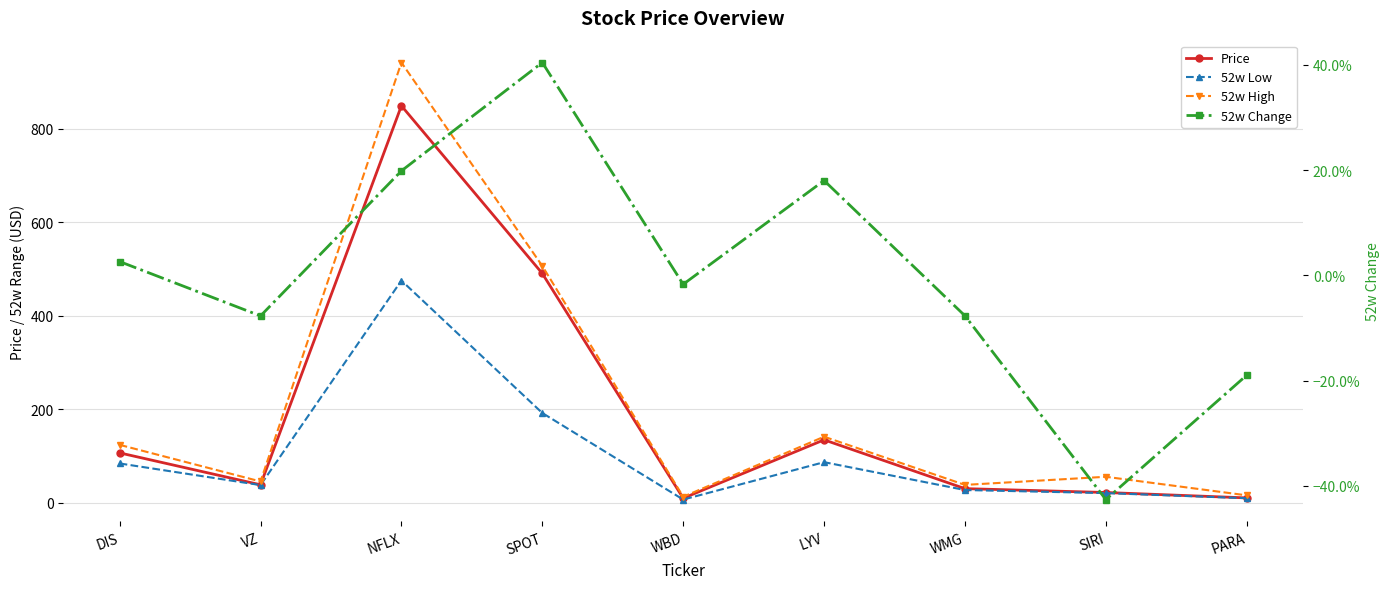

At which category does 52w Low reach its first local peak?

NFLX